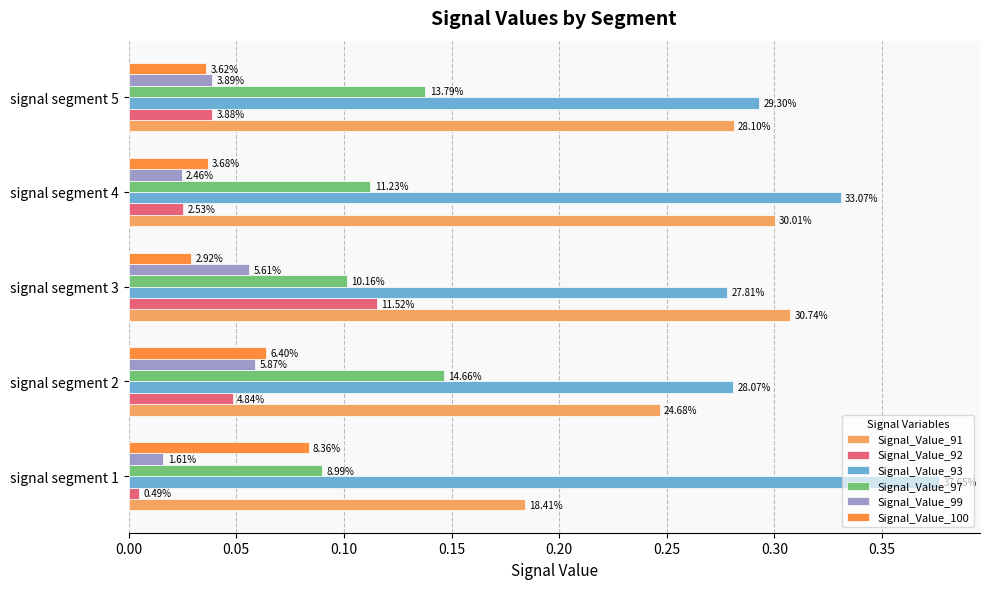

What are all the series names shown in the legend?

Signal_Value_91, Signal_Value_92, Signal_Value_93, Signal_Value_97, Signal_Value_99, Signal_Value_100